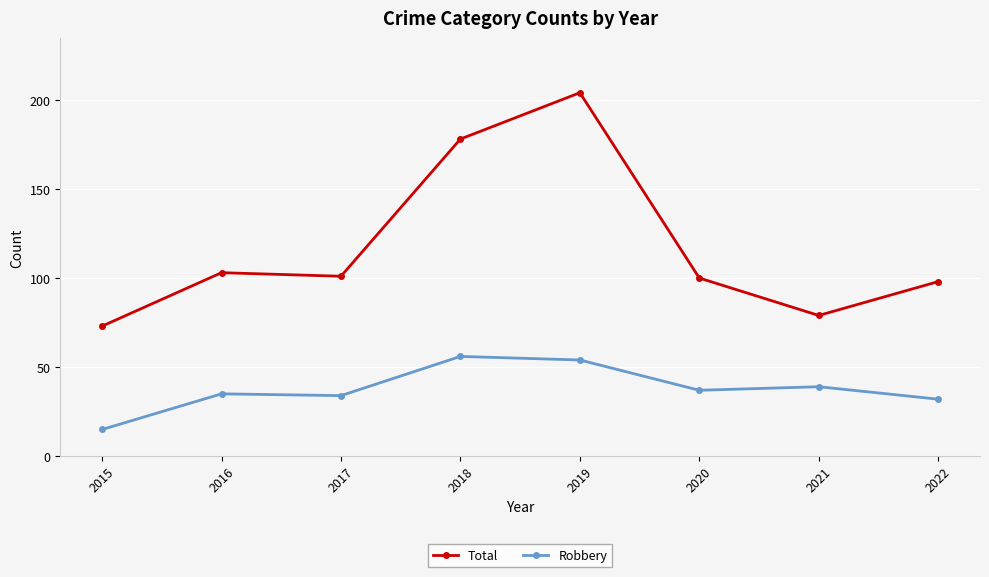

How many categories are shown in the chart?

8